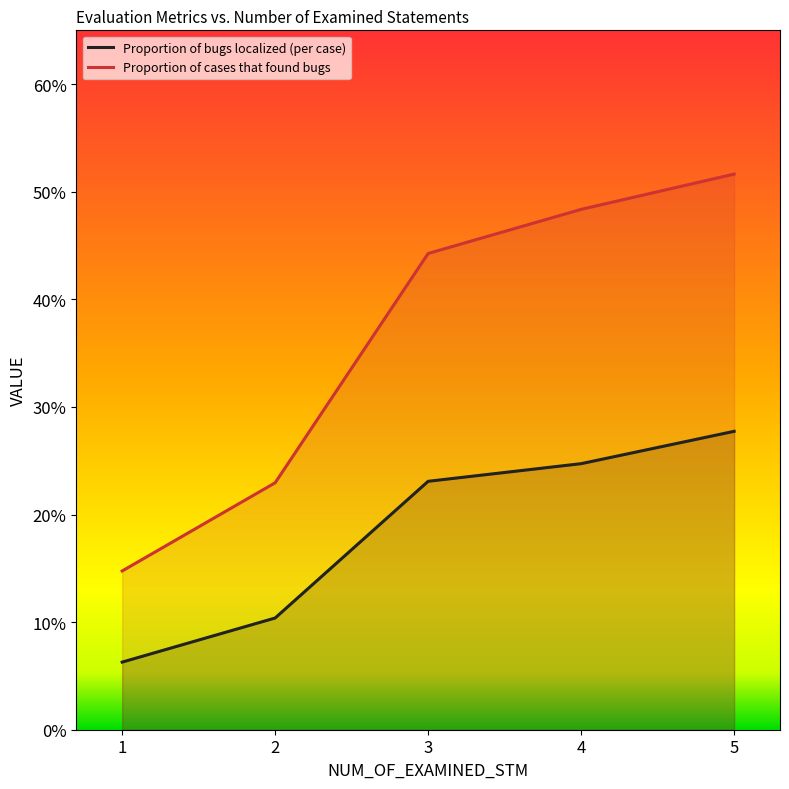

Reading right to left, list all the values displayed in this chart.

Proportion of bugs localized (per case): 0.3	0.2	0.2	0.1	0.1
Proportion of cases that found bugs: 0.5	0.5	0.4	0.2	0.1